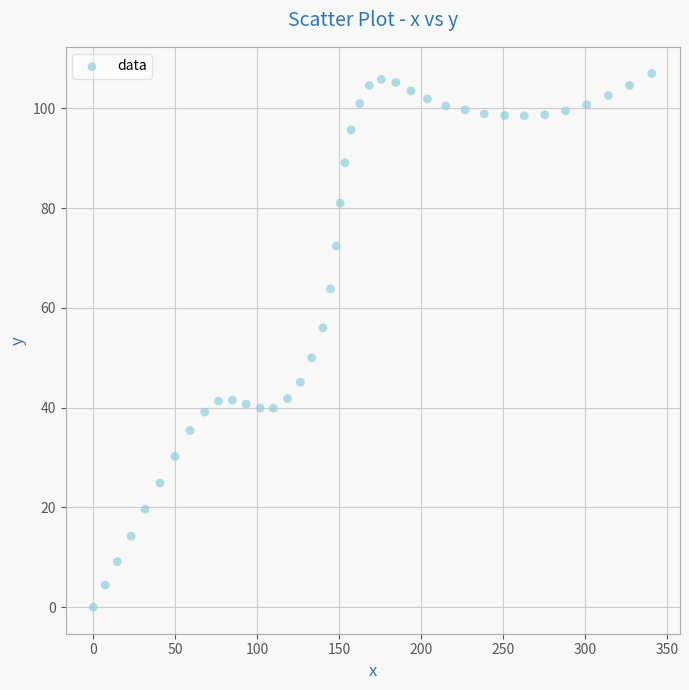

What is the range of Y values (max minus min)?

107.0